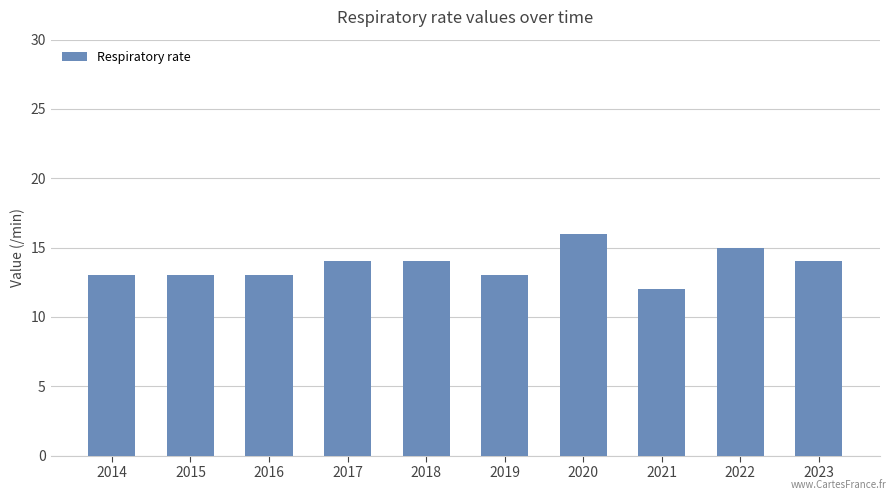

What is the difference between the maximum and second lowest values?

3